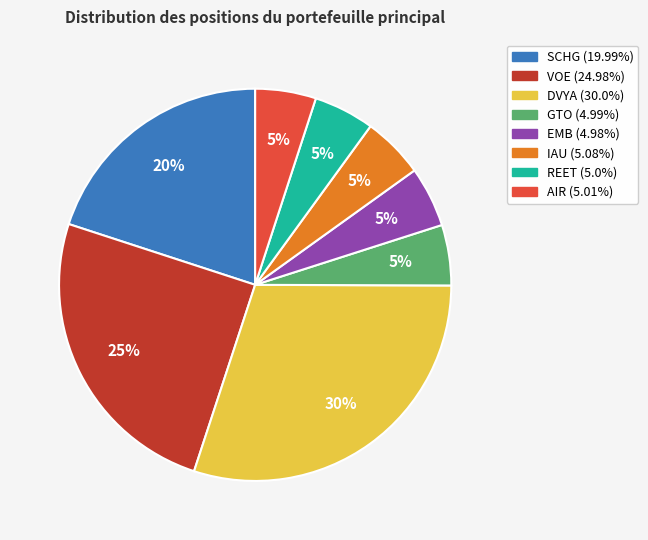

Is the sum of DVYA and REET greater than half?

No